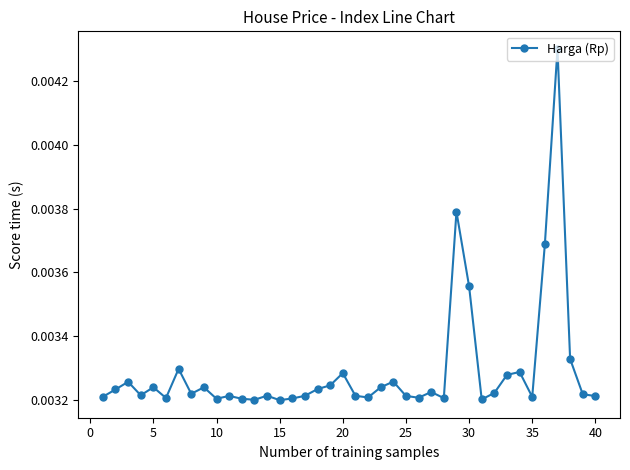

True or false: there are more than 0 points higher than both neighbors.

True